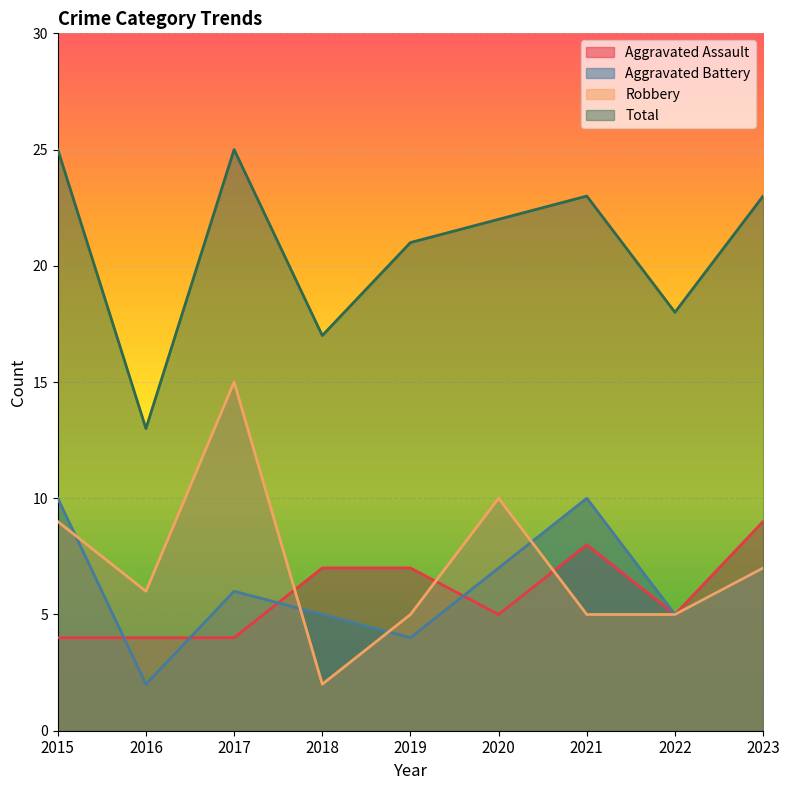

Which label corresponds to the largest value in the chart?

2015